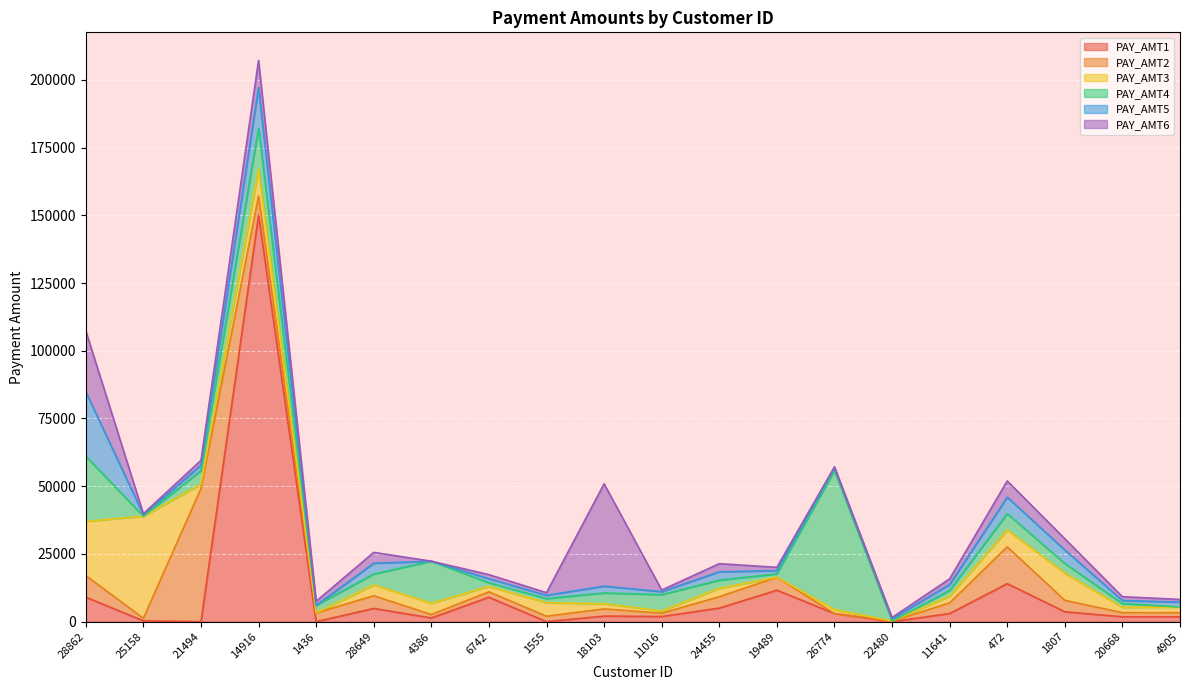

How many data points does each series have?

20